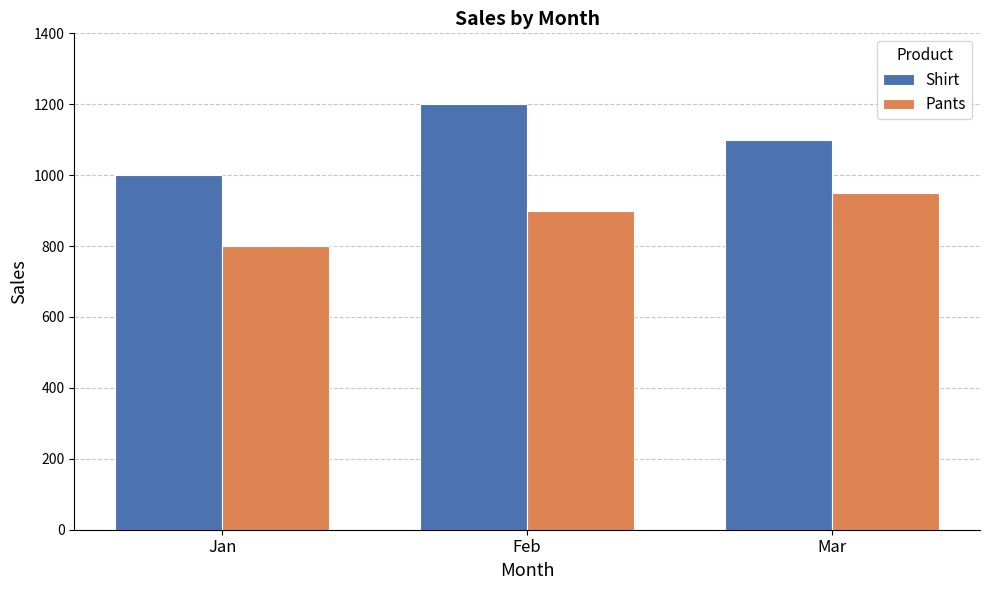

How many distinct data groups are displayed?

2